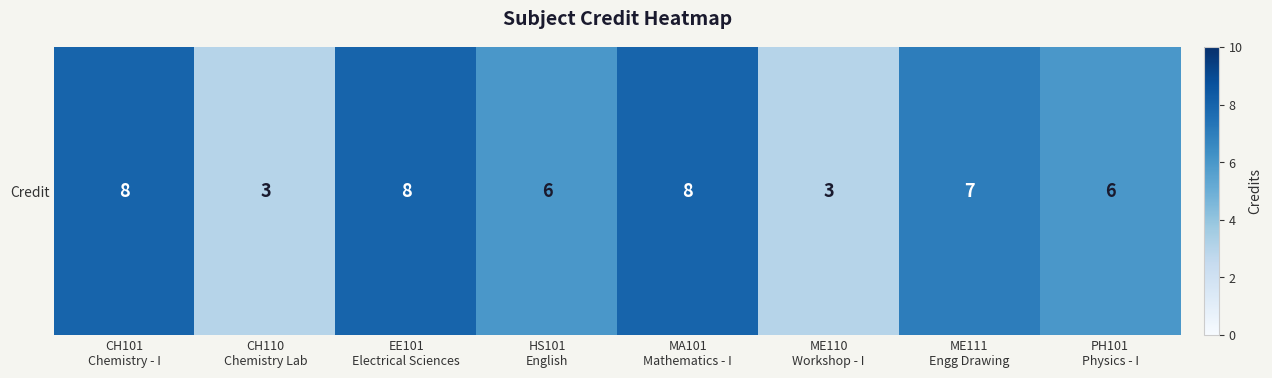

What is the change in value from HS101
English to ME110
Workshop - I?

-3